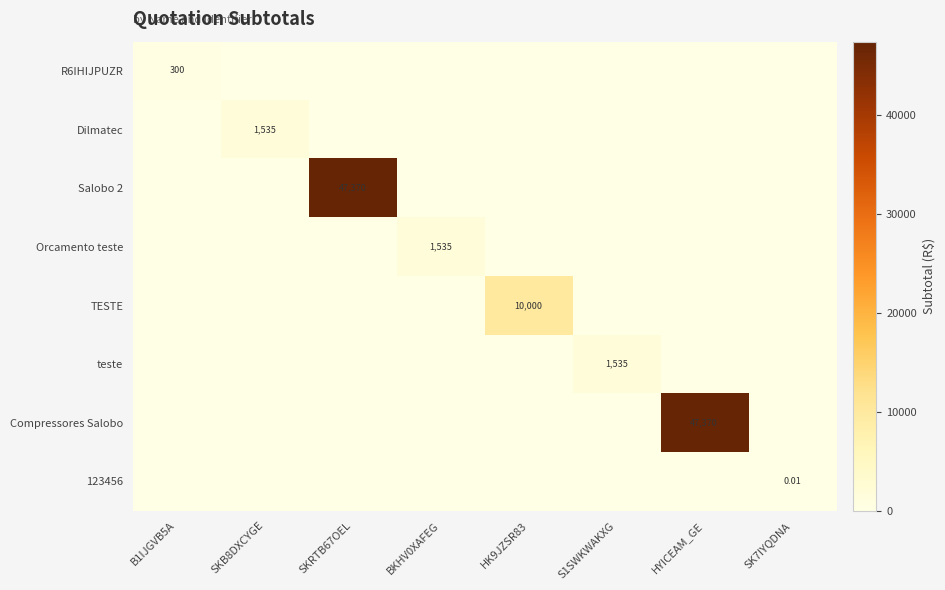

Is it true that R6IHIJPUZR equals -151.7 at BKHV0XAFEG?

False